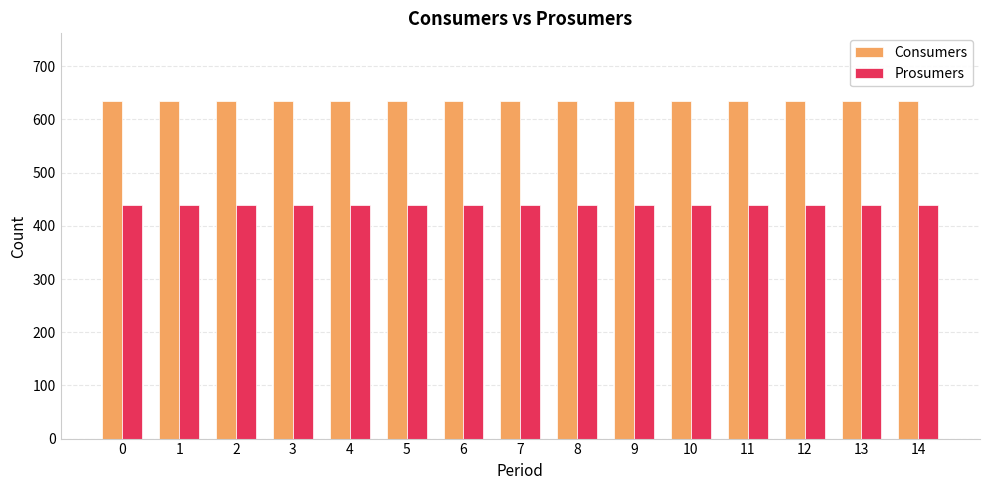

What is the difference between the highest and lowest values at 5?

195